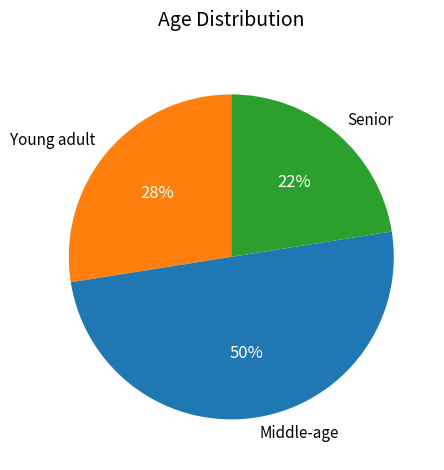

Which category accounts for the majority?

Middle-age